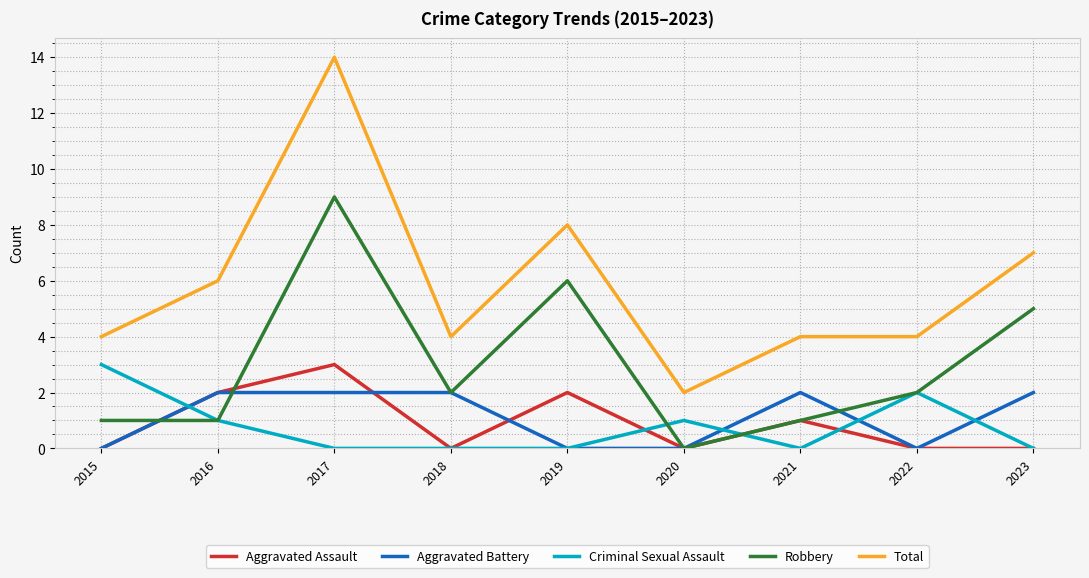

Which series has the largest total across all categories?

Total